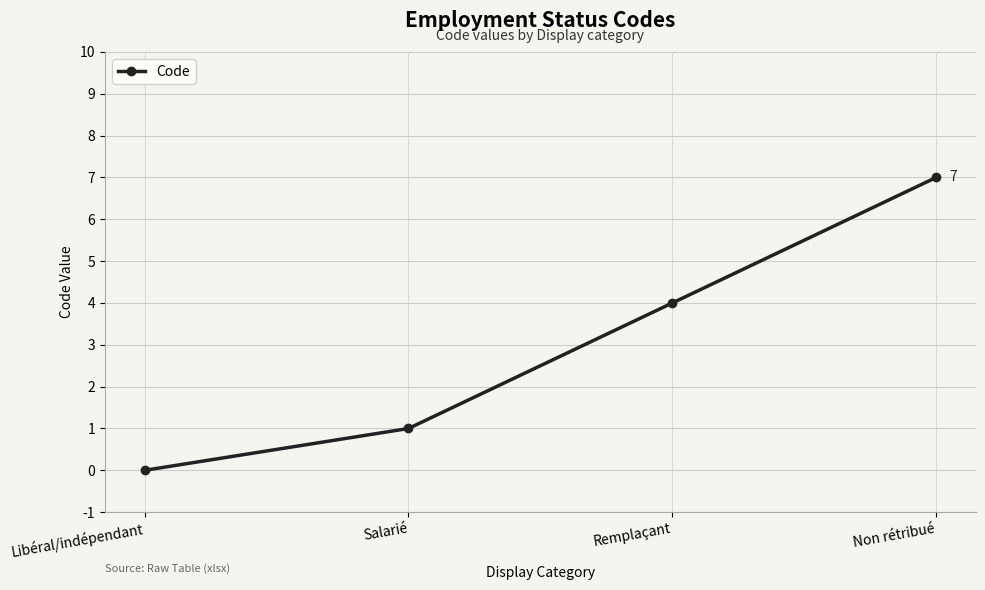

Reading left to right, list all the values displayed in this chart.

0	1	4	7